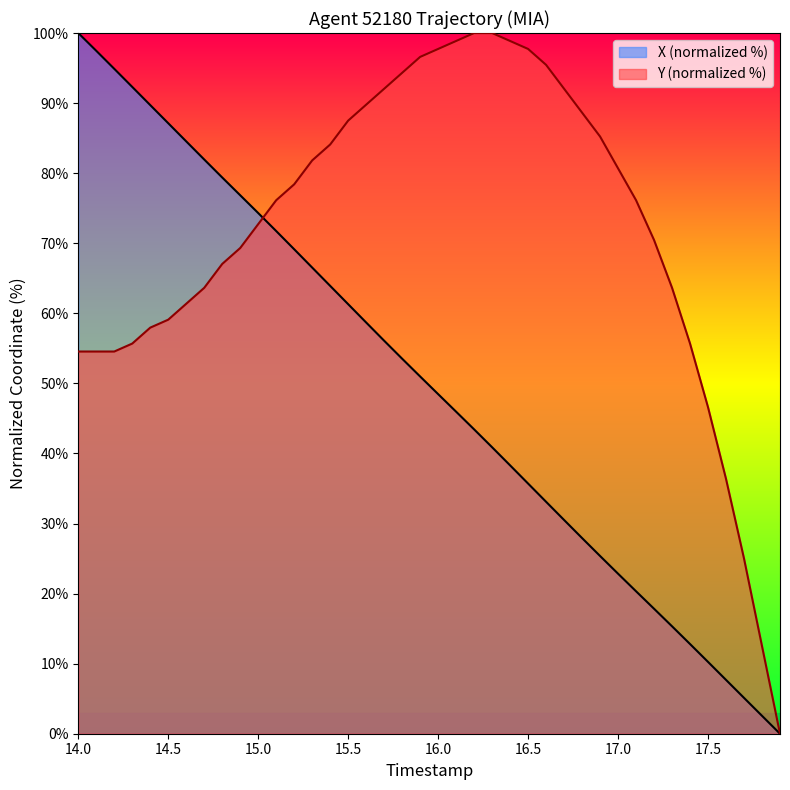

What is the maximum value for X (normalized %)?

100.0